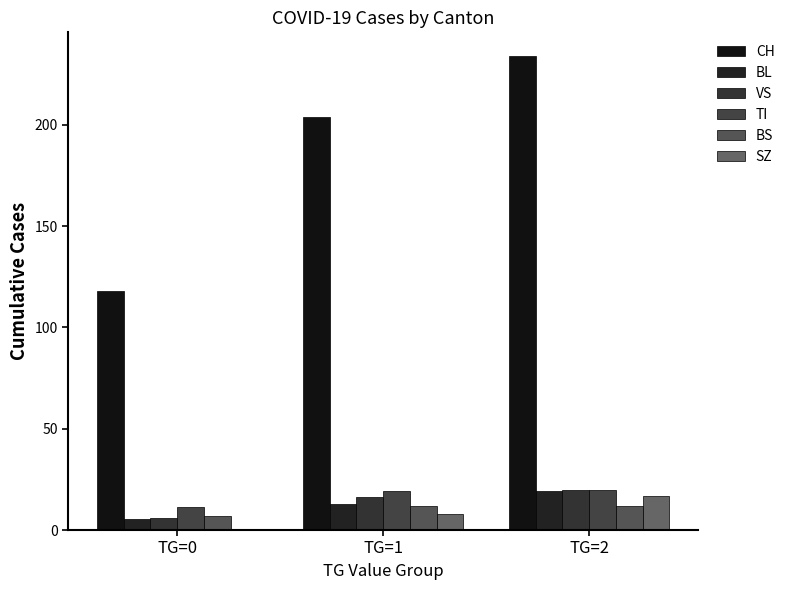

What is the approximate value of BS at TG=2?

12.0